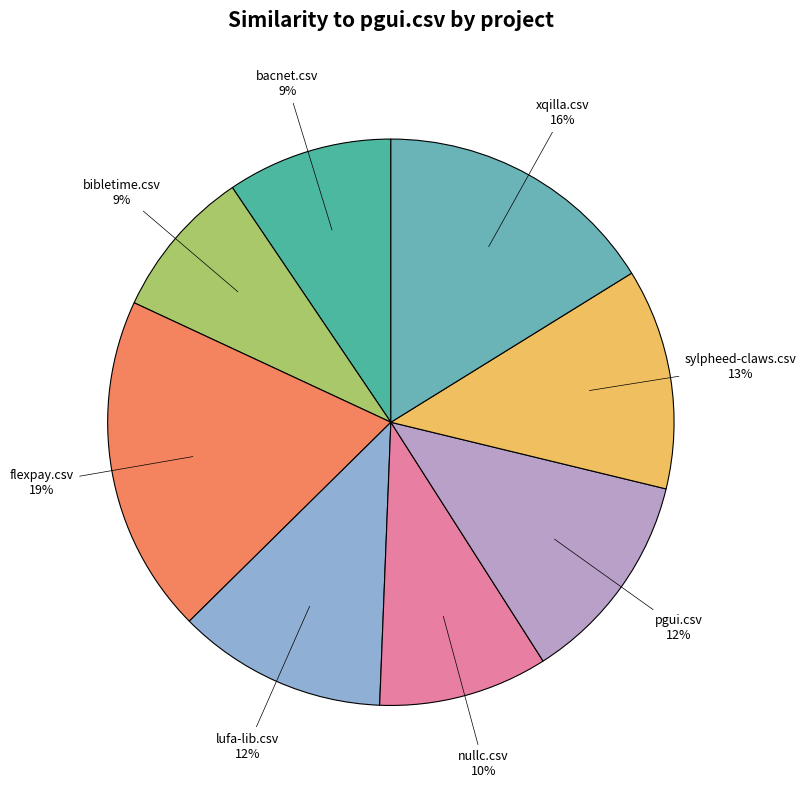

To the nearest percent, what percentage of the pie is lufa-lib.csv?

12%